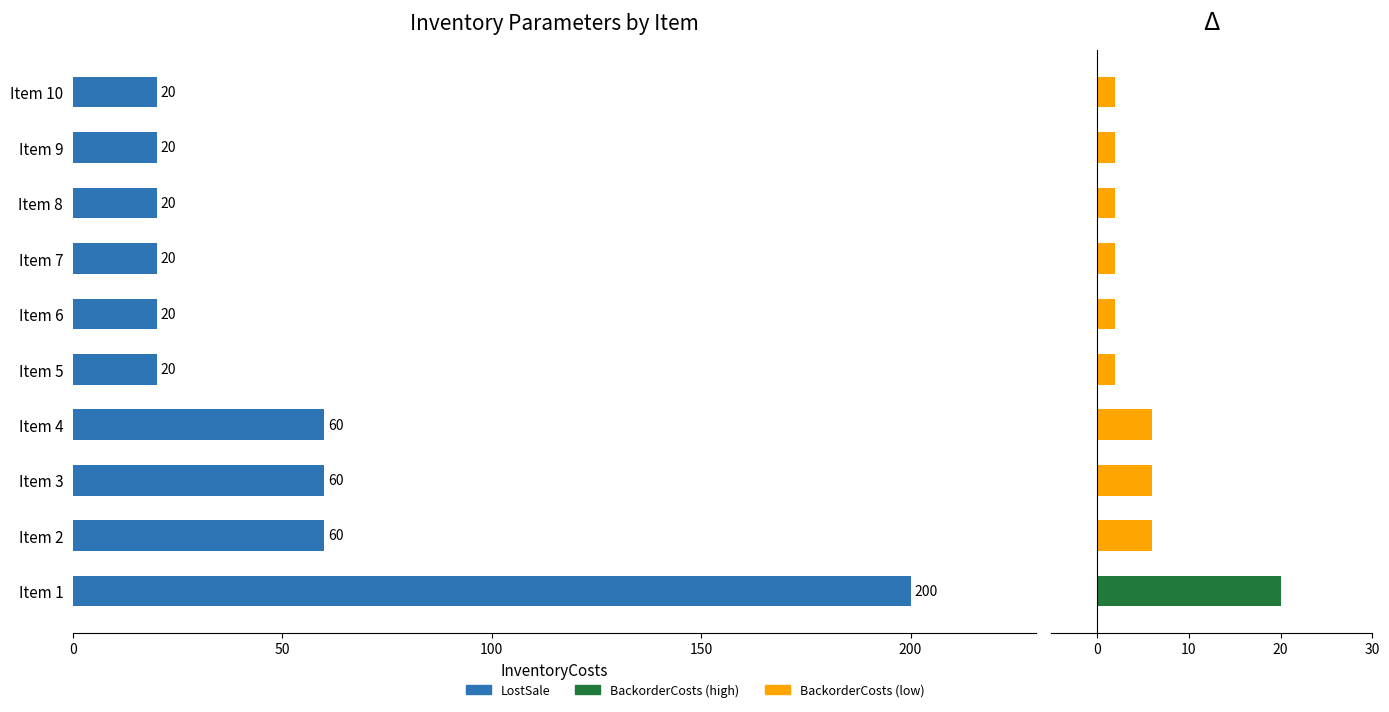

Is the value of BackorderCosts at Item 4 greater than the value of LostSale at Item 5?

No